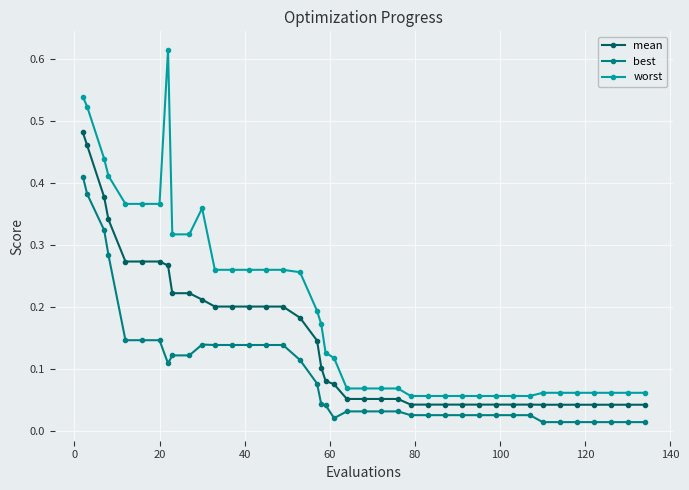

Rank the series by their maximum value, from highest to lowest.

worst, mean, best